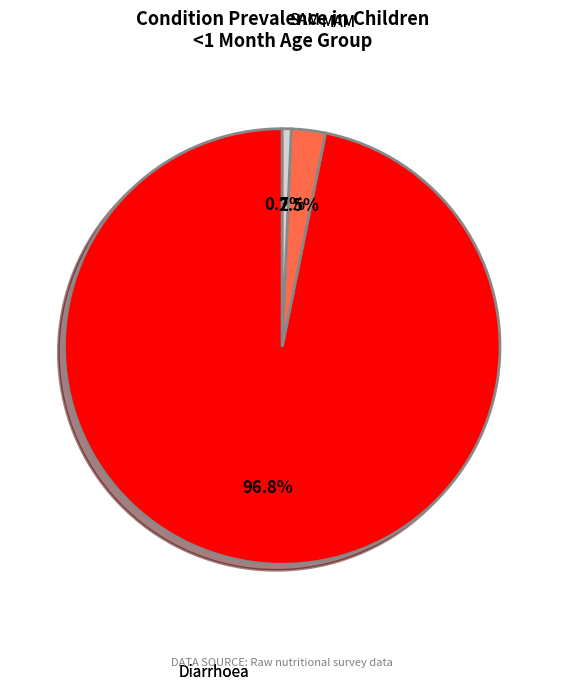

To the nearest percent, what is the difference between the MAM and Diarrhoea slice percentages?

94%